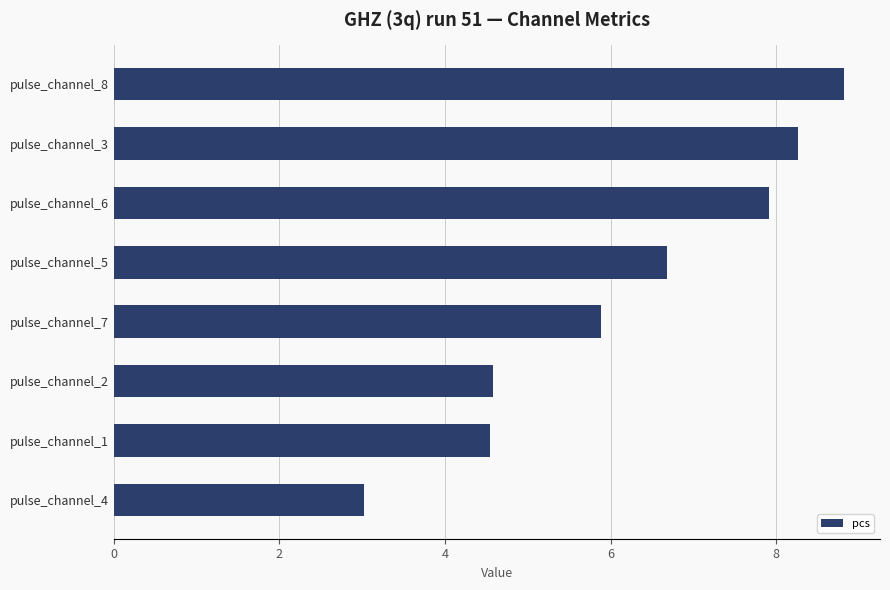

What is the sum of the values at pulse_channel_5 and pulse_channel_2?

11.3